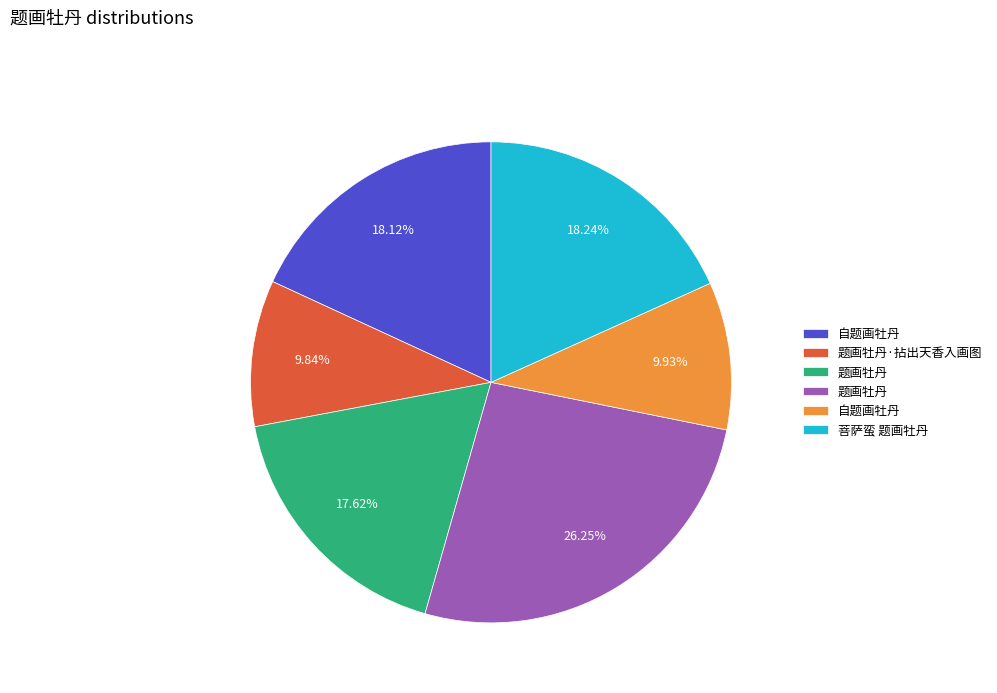

To the nearest percent, what is the difference between the largest and smallest slice percentages?

16%